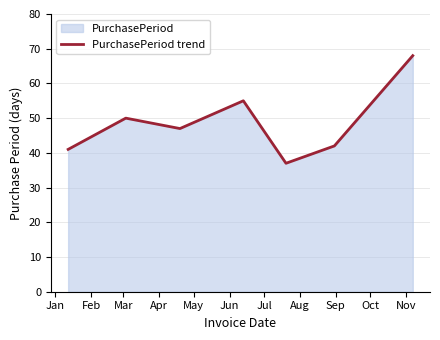

How many data points are less than 47?

3